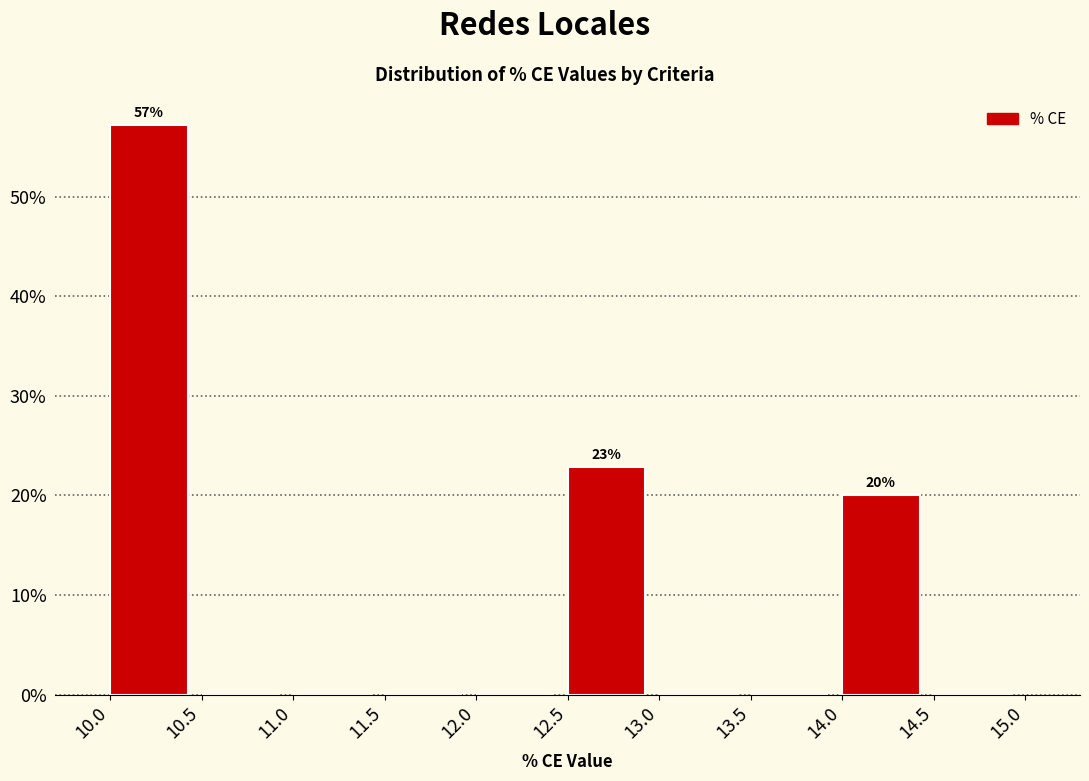

Which range on the x-axis has the tallest bar?

10.0 to 10.5